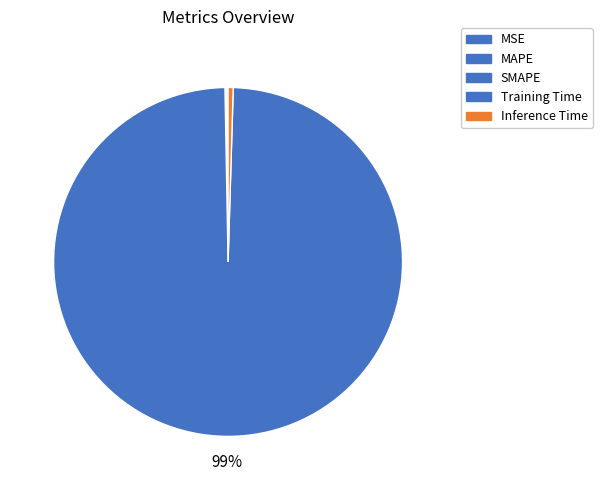

How many segments does this pie chart have?

5